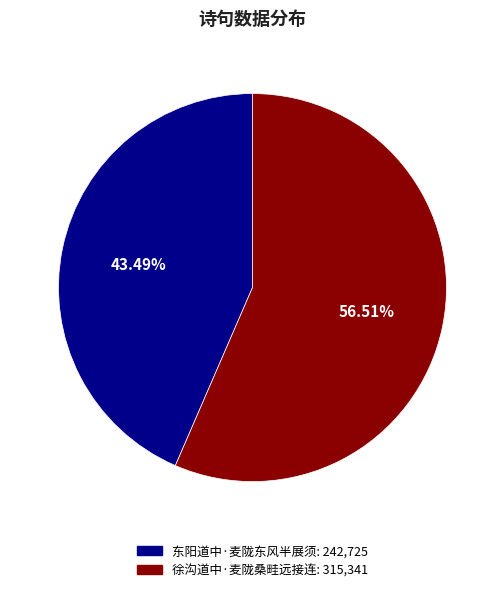

What percentage is the 徐沟道中·麦陇桑畦远接连 slice, to the nearest percent?

57%